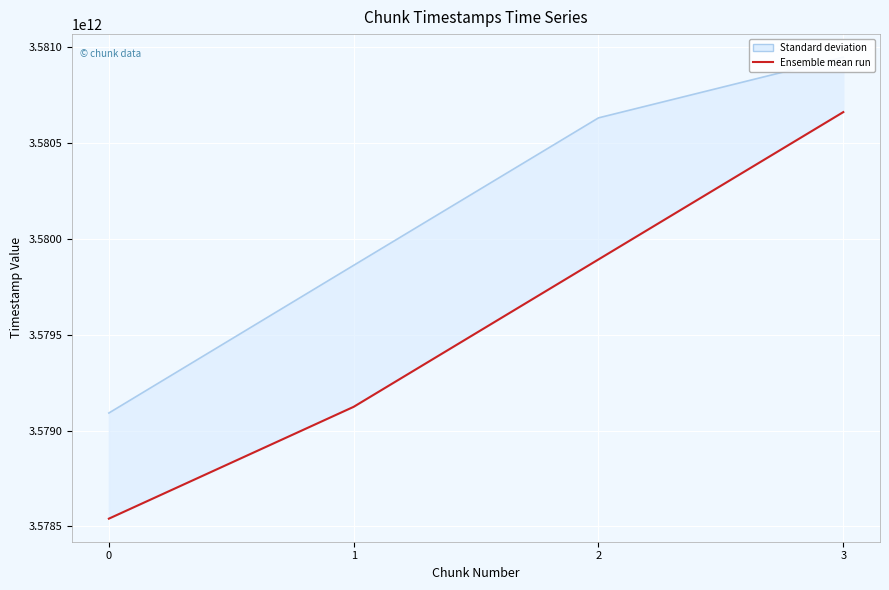

True or false: Ensemble mean run and Standard deviation cross at least once.

False